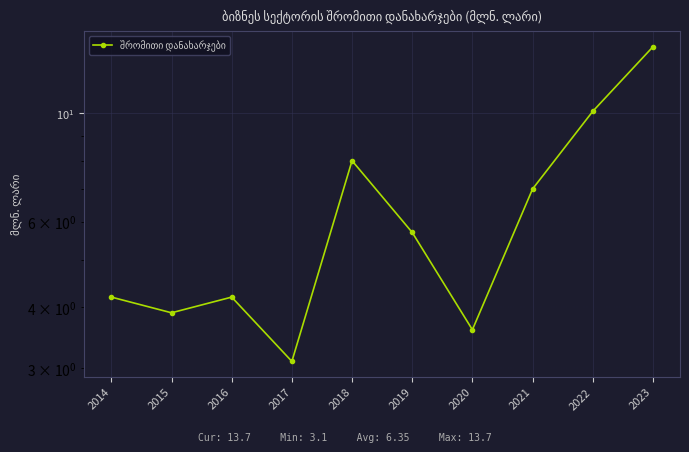

How many values exceed 5?

5